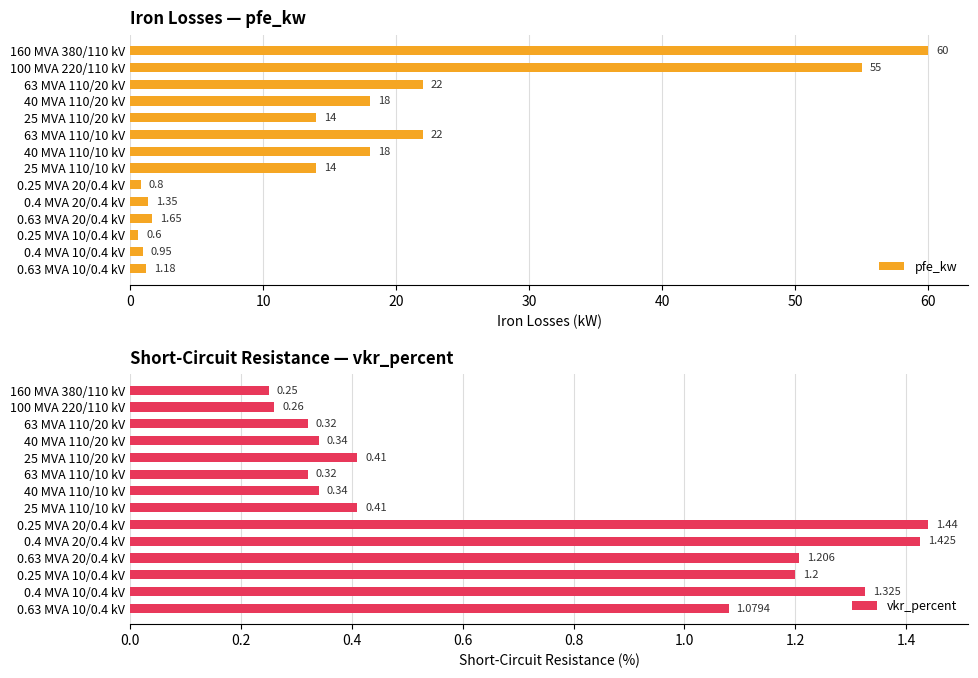

Is it true that pfe_kw equals 21.0 at 25 MVA 110/10 kV?

False